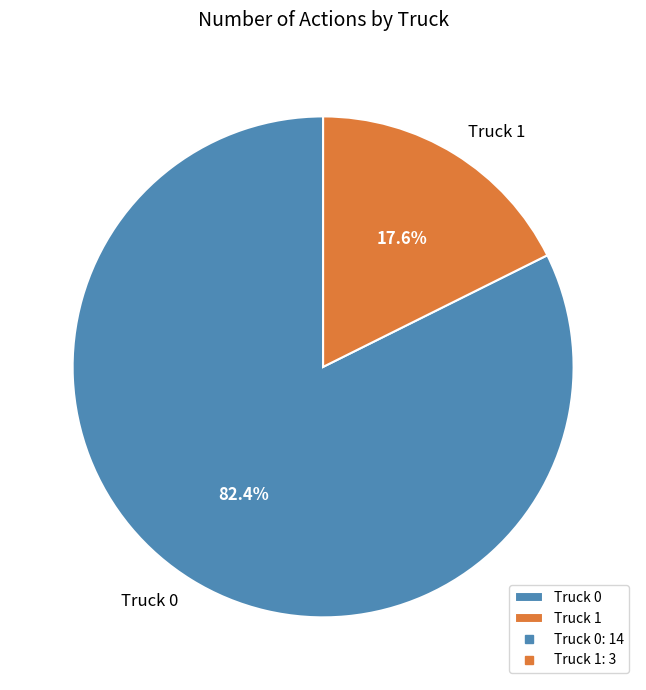

What percentage is NOT represented by Truck 1?

82.4%